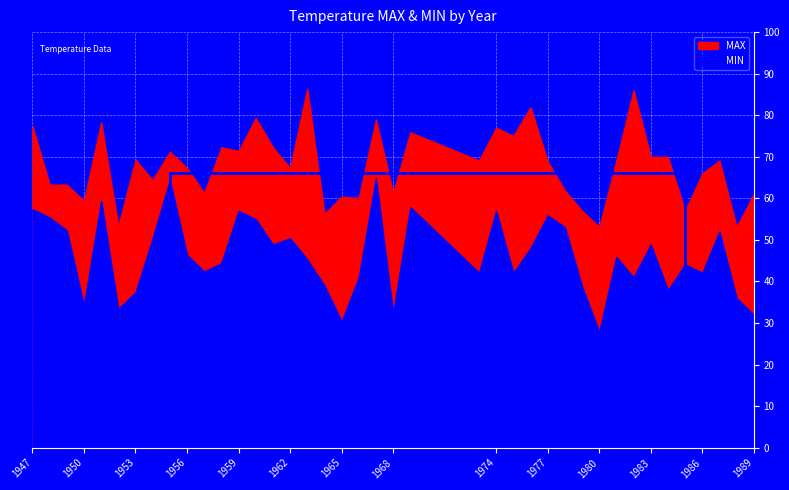

How many data points in MIN are above 45?

21